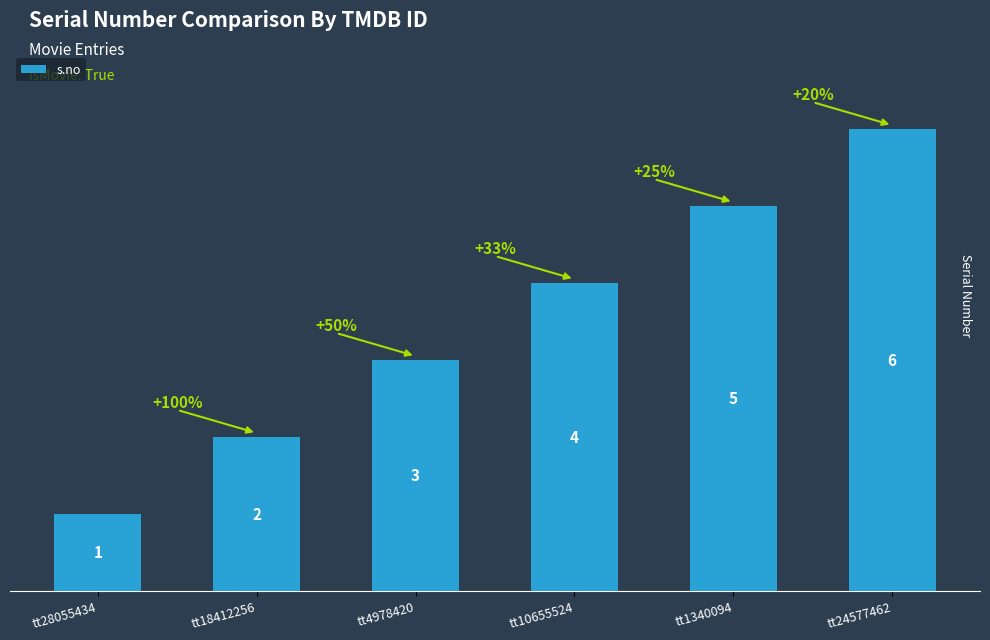

What is the greatest value displayed?

6